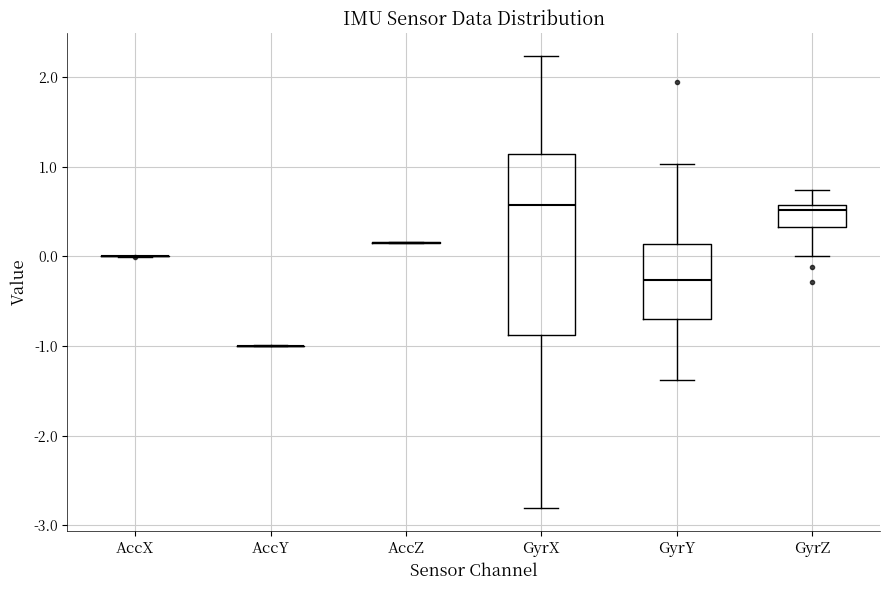

Reading left to right, transcribe this box plot: for each box, give where its median line is, the range the box spans, and where its two whiskers end, as read against the y-axis. The values are not printed on the chart, so give them approximately, as read against the axis.

AccX: box collapsed to a line at 0.0, whiskers 0.0 to 0.0
AccY: box collapsed to a line at -1.0, whiskers -1.0 to -1.0
AccZ: box collapsed to a line at 0.2, whiskers 0.1 to 0.2
GyrX: median 0.6, box -0.9 to 1.1, whiskers -2.8 to 2.2
GyrY: median -0.3, box -0.7 to 0.1, whiskers -1.4 to 1.0
GyrZ: median 0.5, box 0.3 to 0.6, whiskers 0.0 to 0.7